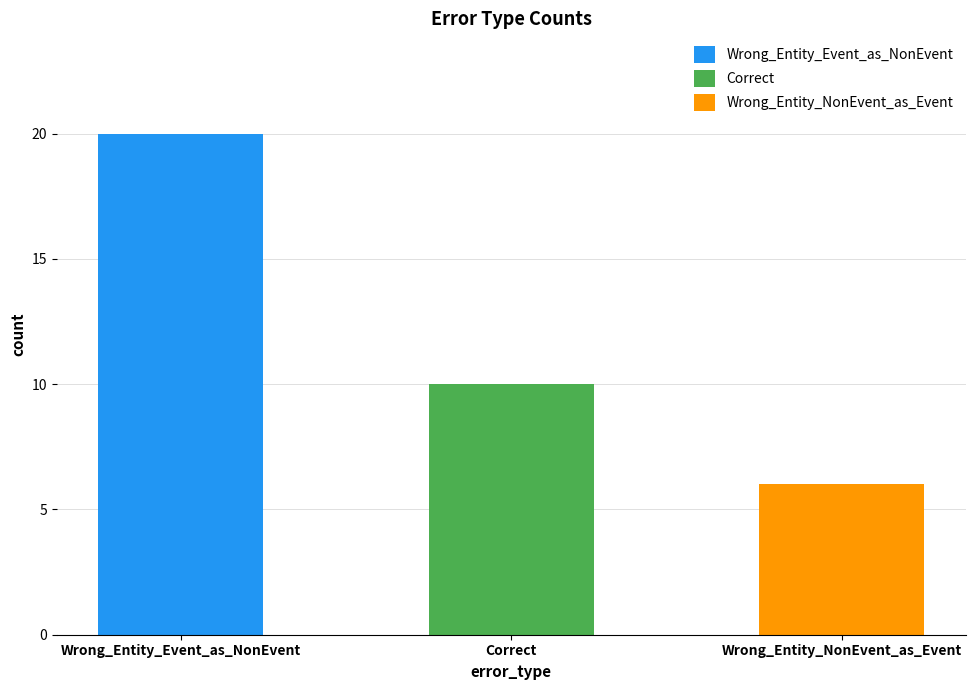

Rank the categories by value from lowest to highest.

Wrong_Entity_NonEvent_as_Event, Correct, Wrong_Entity_Event_as_NonEvent